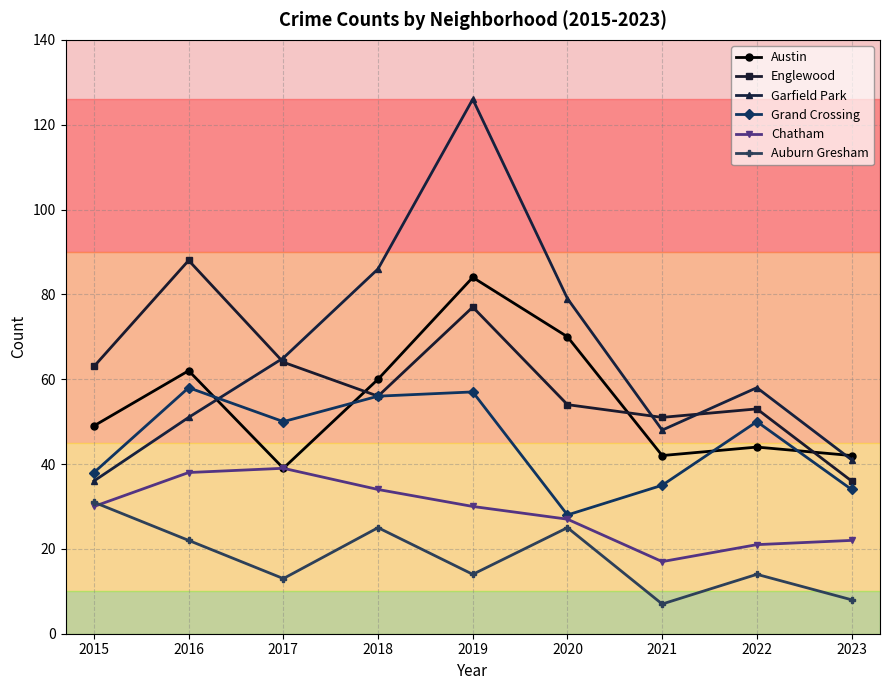

In Austin, how many points are lower than both neighbors (excluding endpoints)?

2